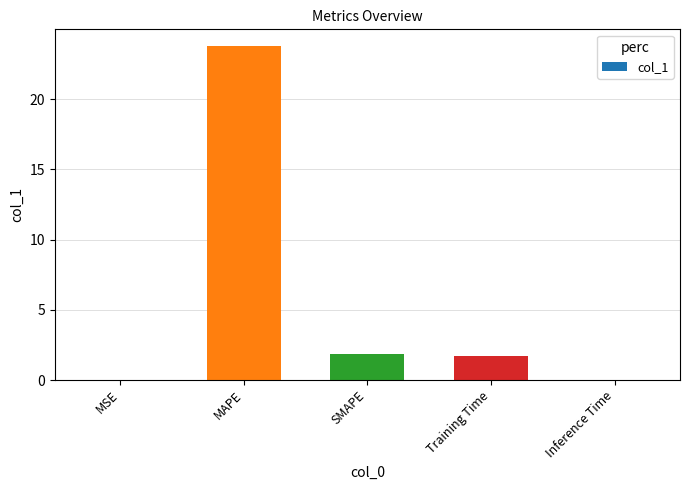

What is the sum of all values?

27.4